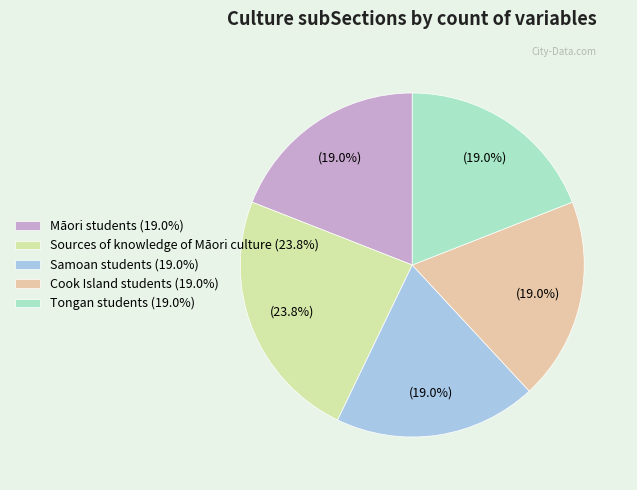

Rank the categories by value from lowest to highest.

Māori students, Samoan students, Cook Island students, Tongan students, Sources of knowledge of Māori culture